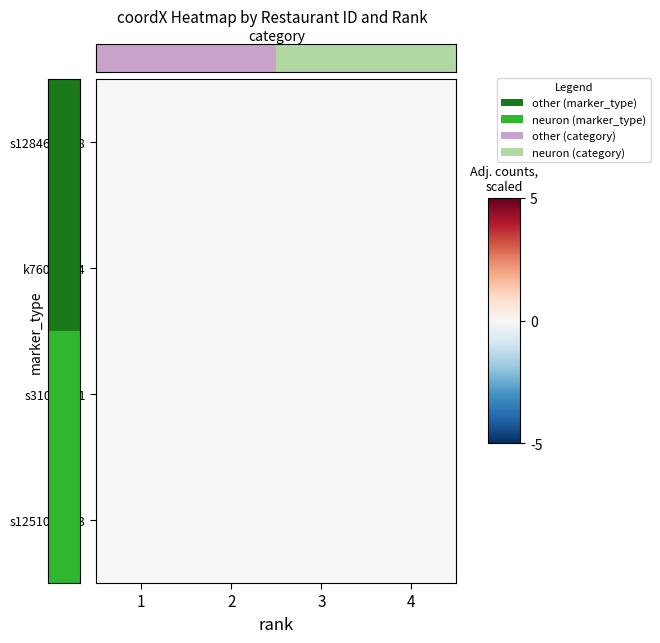

Which has a higher value, 4 or 3?

4